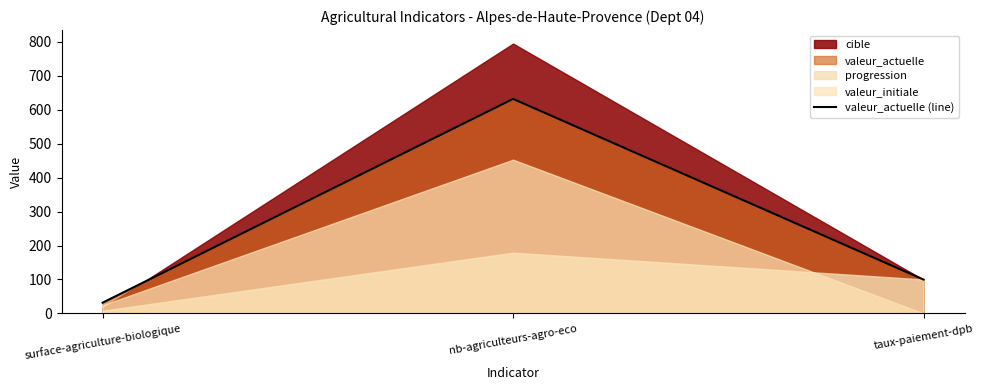

What is the label of the 2nd point from the left?

nb-agriculteurs-agro-eco